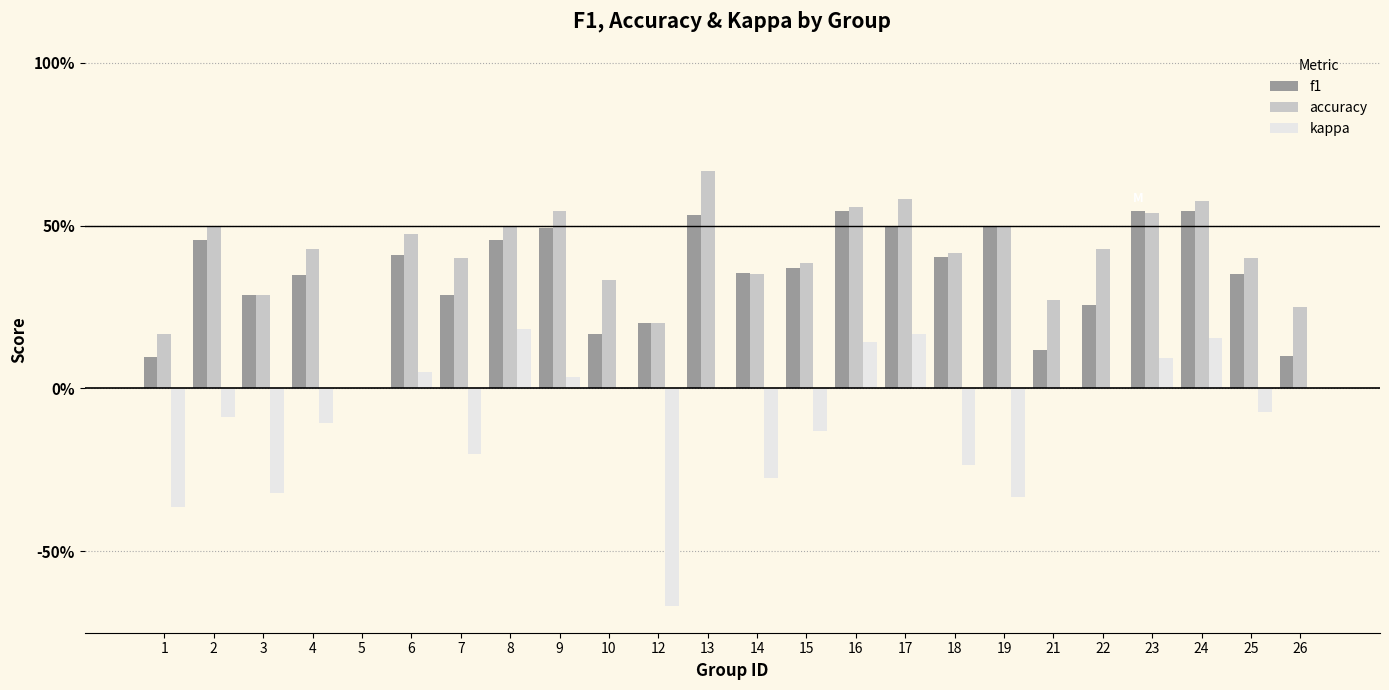

What are all the series names shown in the legend?

f1, accuracy, kappa